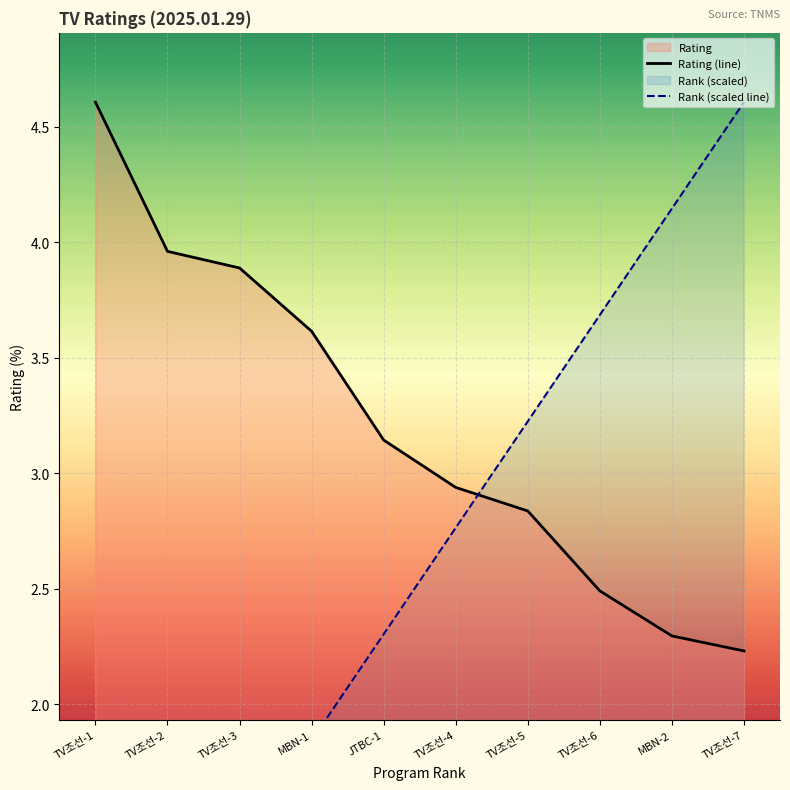

At which category does the chart reach its minimum across all series?

TV조선-1